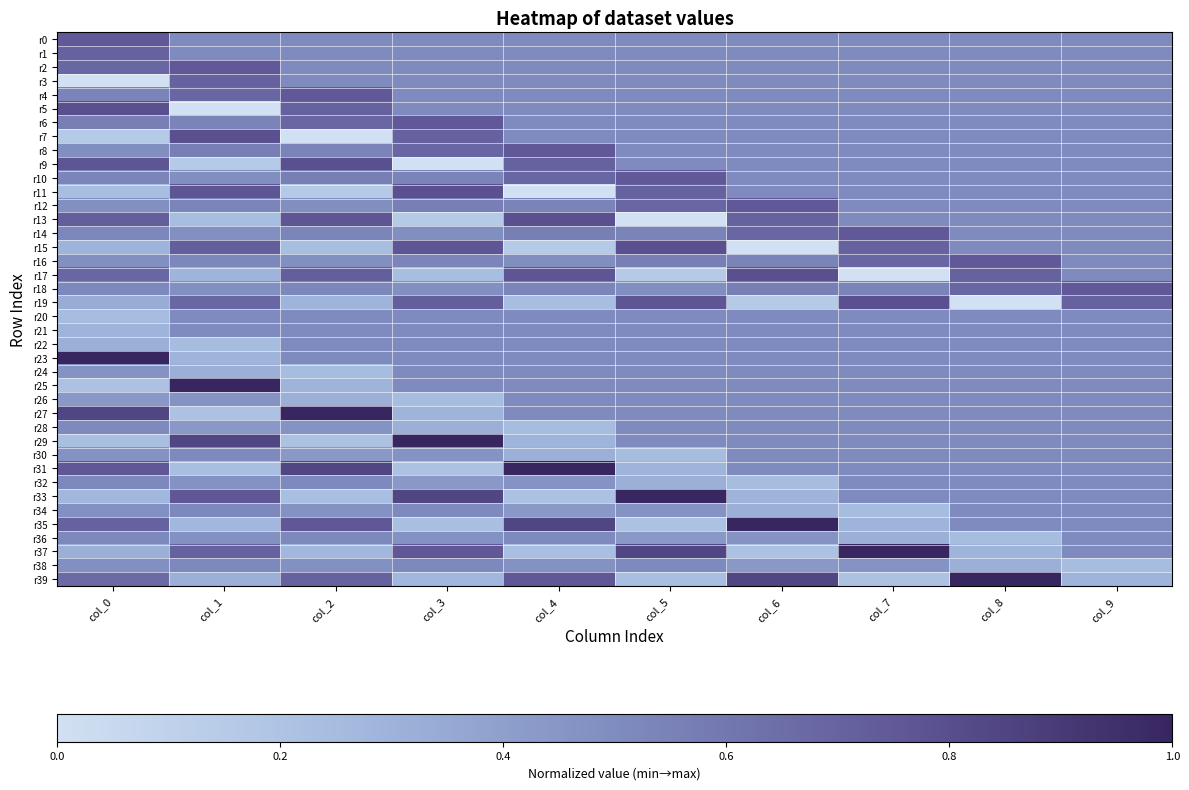

Which series changed the most between col_7 and col_9?

r17